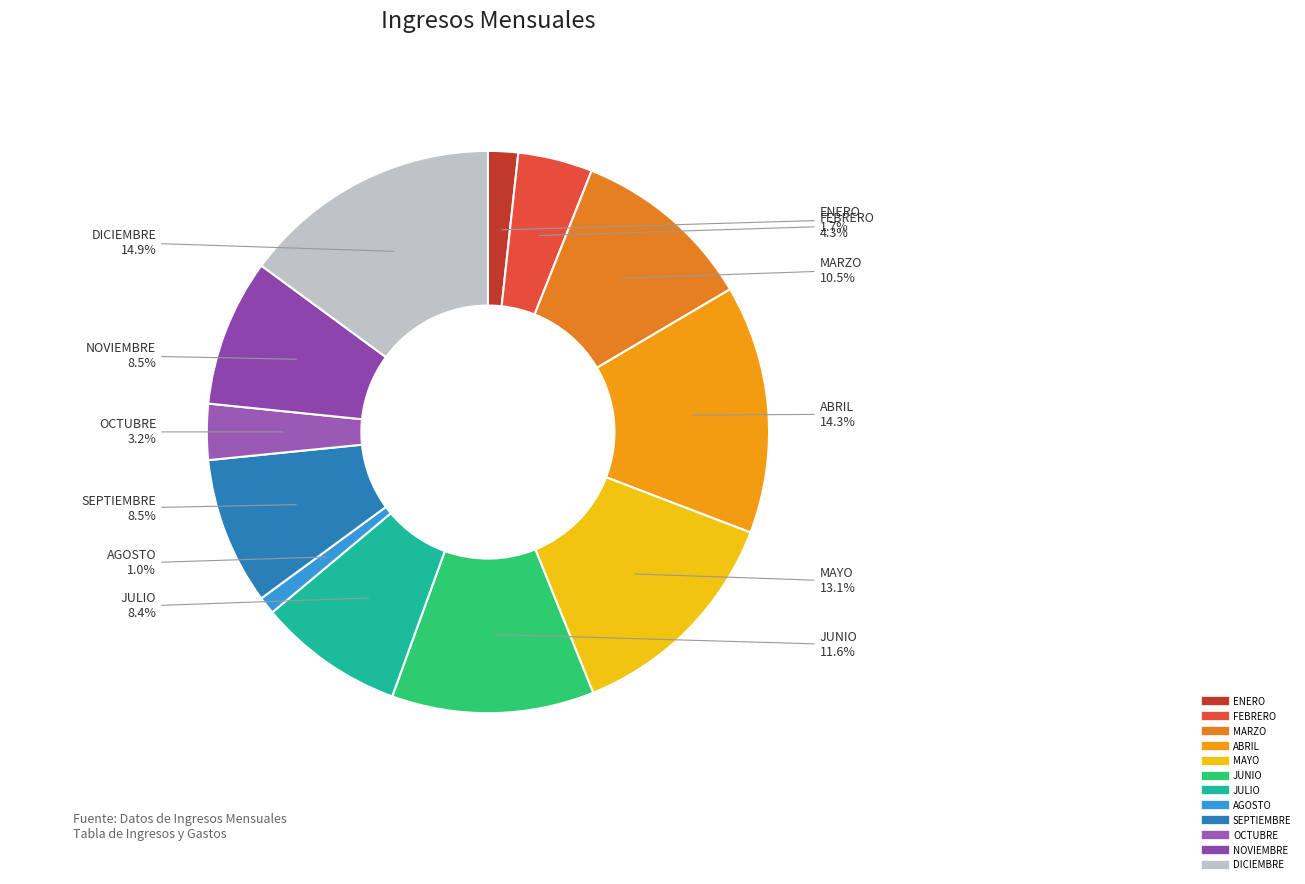

Which category has the biggest portion of the pie?

DICIEMBRE